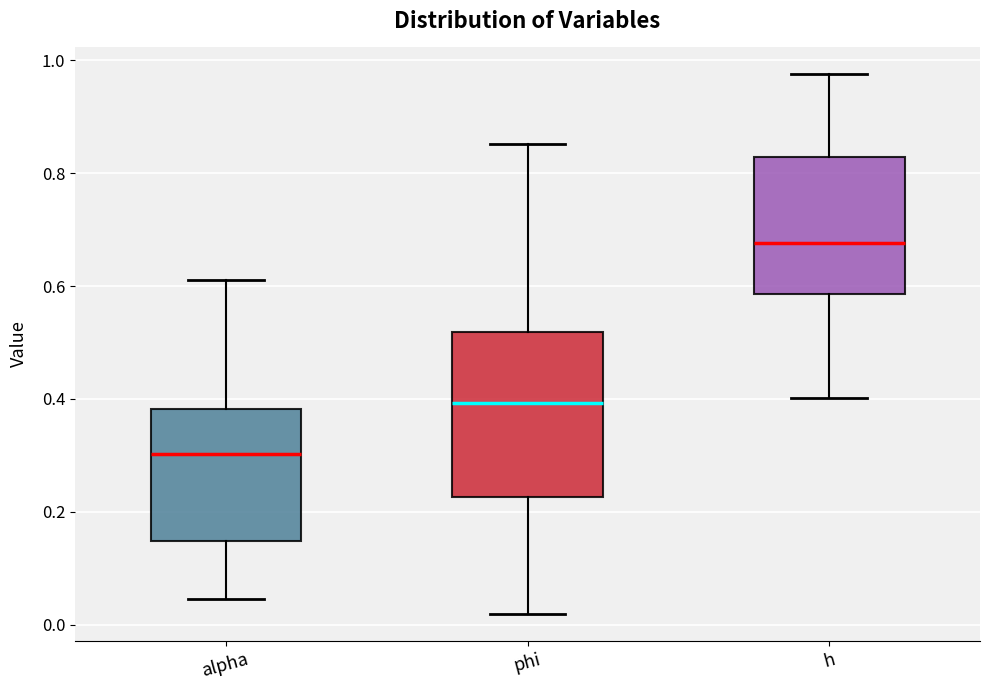

Where is the lower edge of the box for phi on the y-axis? The values are not printed on the chart, so give them approximately, as read against the axis.

0.22